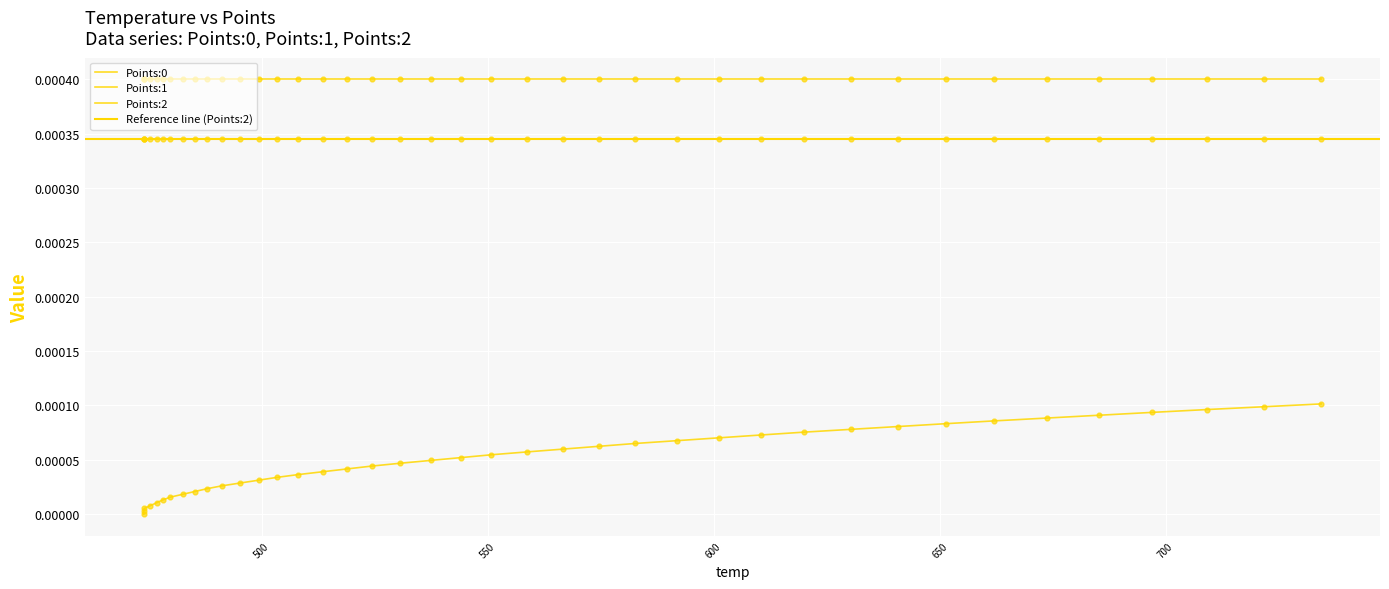

Which series contains the highest Y value?

Points:1